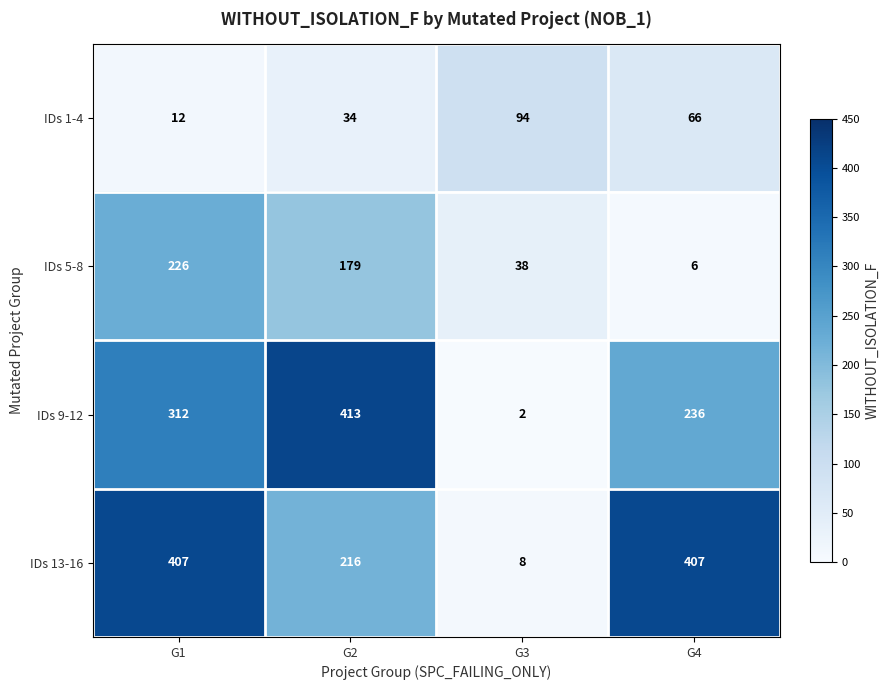

What is the average value of the IDs 13-16 series?

260